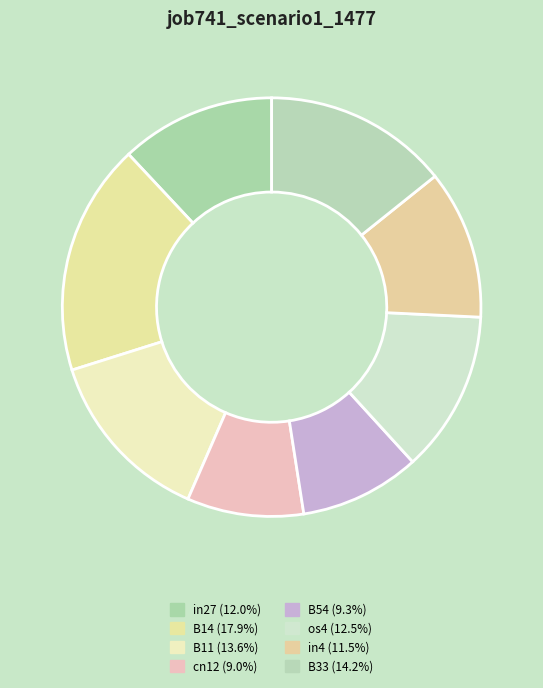

Count the number of slices in the pie.

8